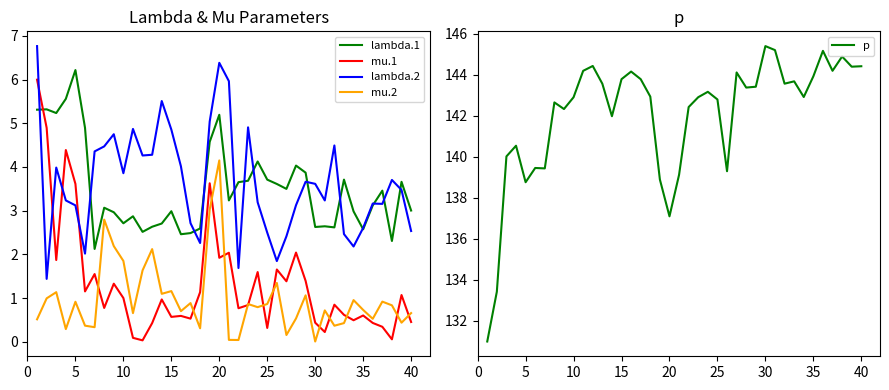

True or false: lambda.2 has a value of 2.5 at 25.

True